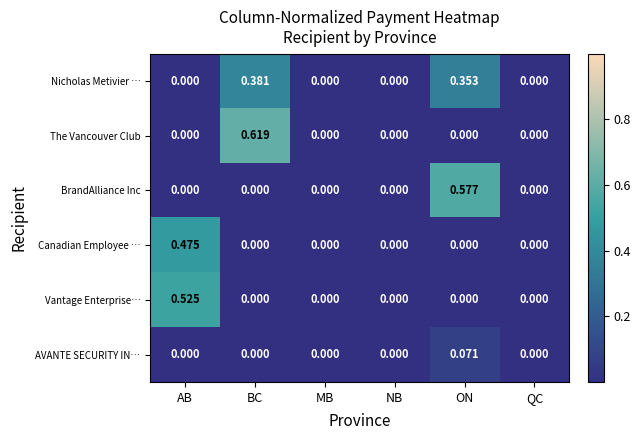

Rank the series by their maximum value, from lowest to highest.

AVANTE SECURITY IN…, Nicholas Metivier …, Canadian Employee …, Vantage Enterprise…, BrandAlliance Inc, The Vancouver Club